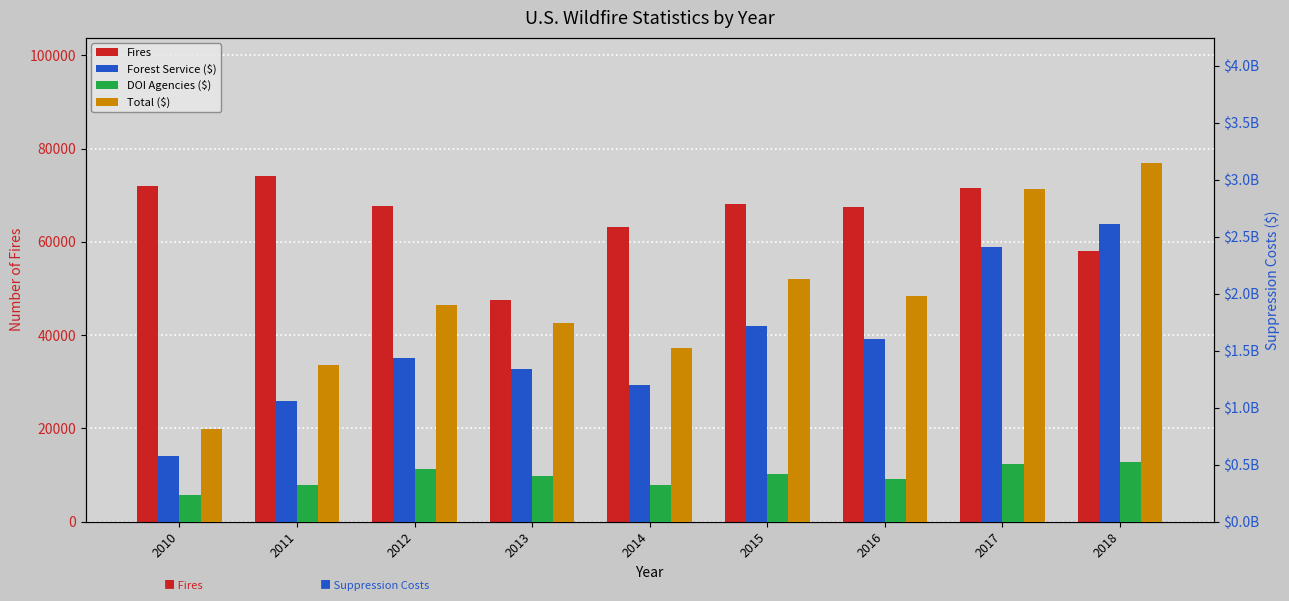

Which series changed the most between 2011 and 2013?

Total ($)